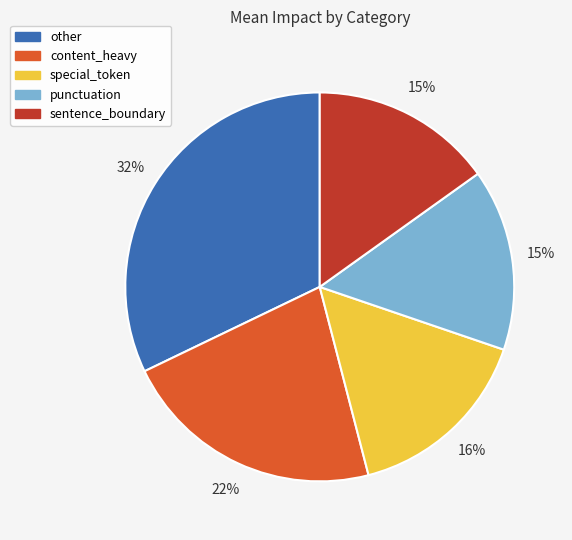

Is there any slice that represents more than half of the pie?

No